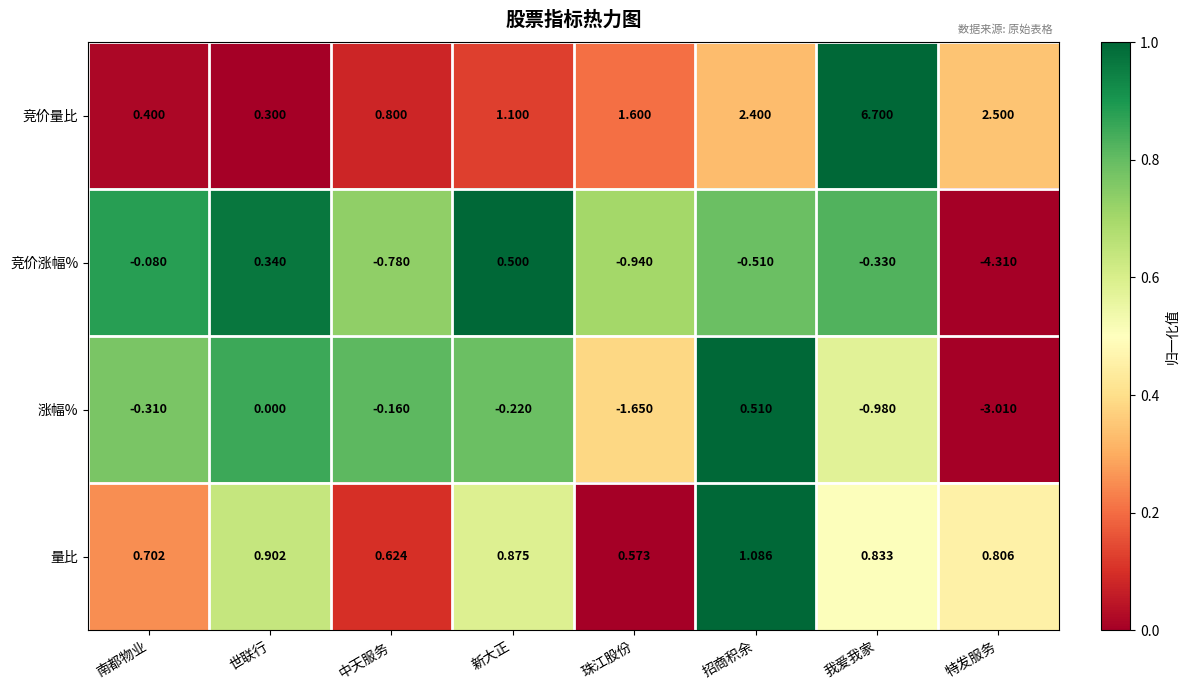

What is the difference between the highest and lowest values at 中天服务?

1.6